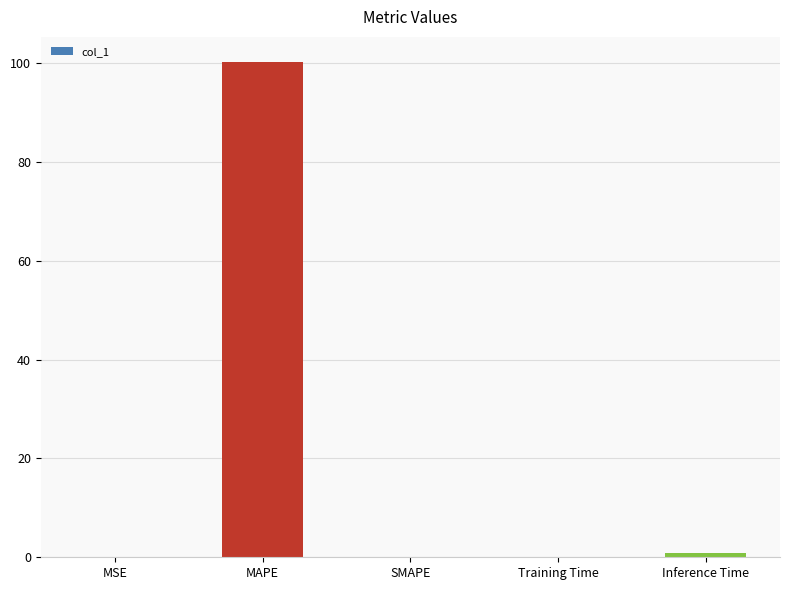

Which has a higher value, MAPE or Inference Time?

MAPE